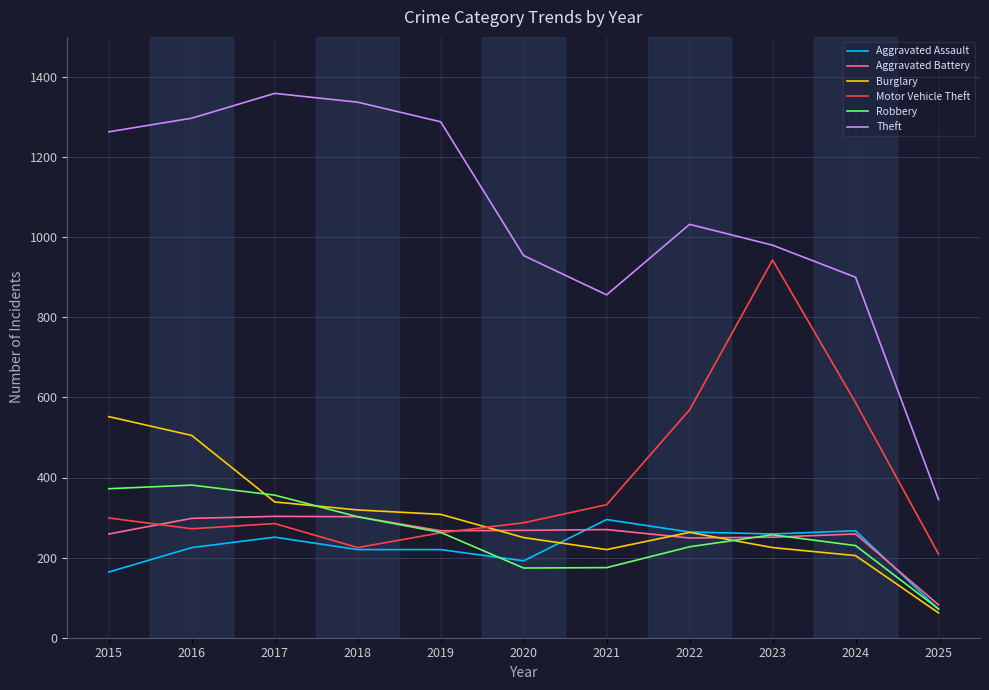

True or false: Aggravated Assault and Theft cross at least once.

False